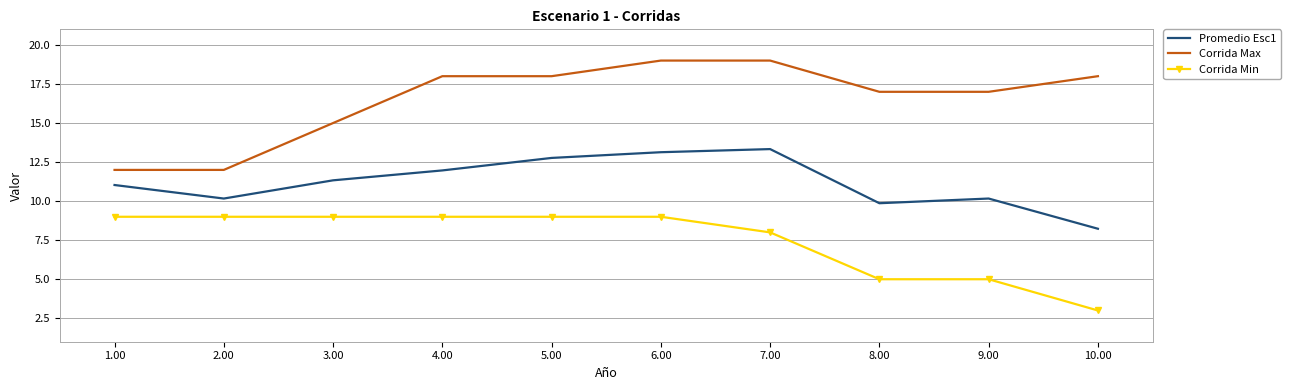

What is the highest value of the Corrida Max series?

19.0